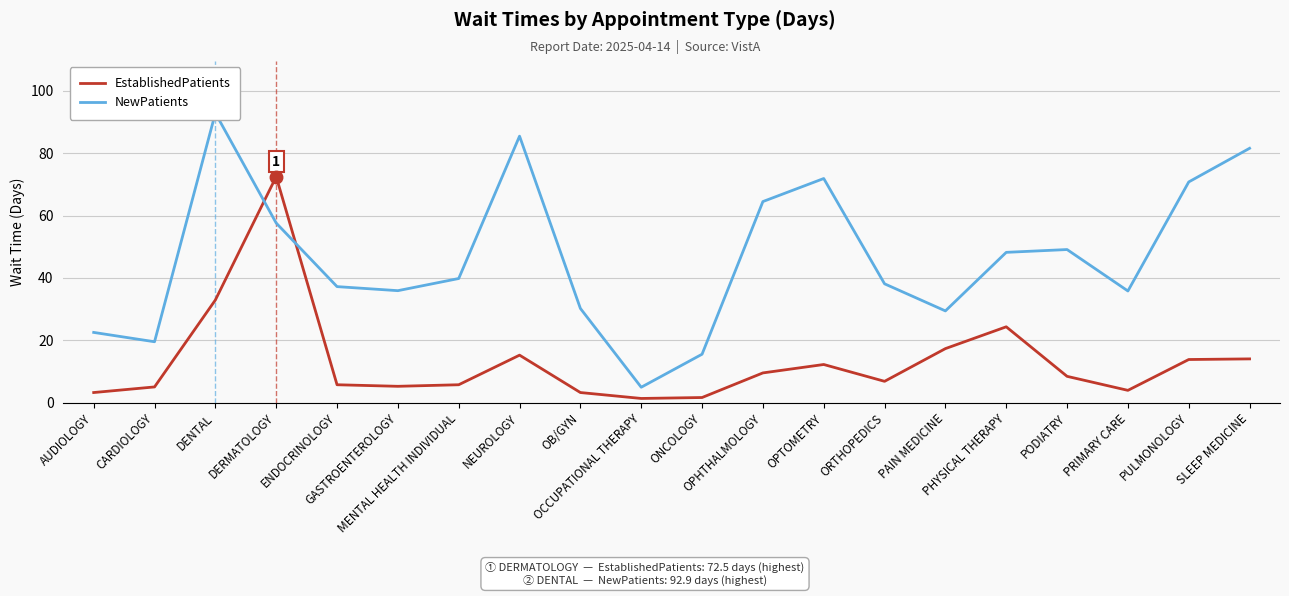

Count the number of data series in this chart.

2